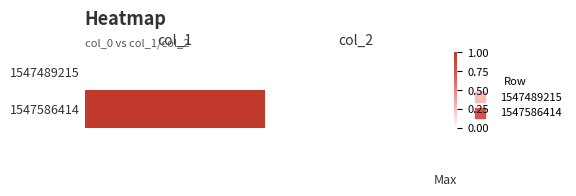

Which series has the largest total across all categories?

1547586414